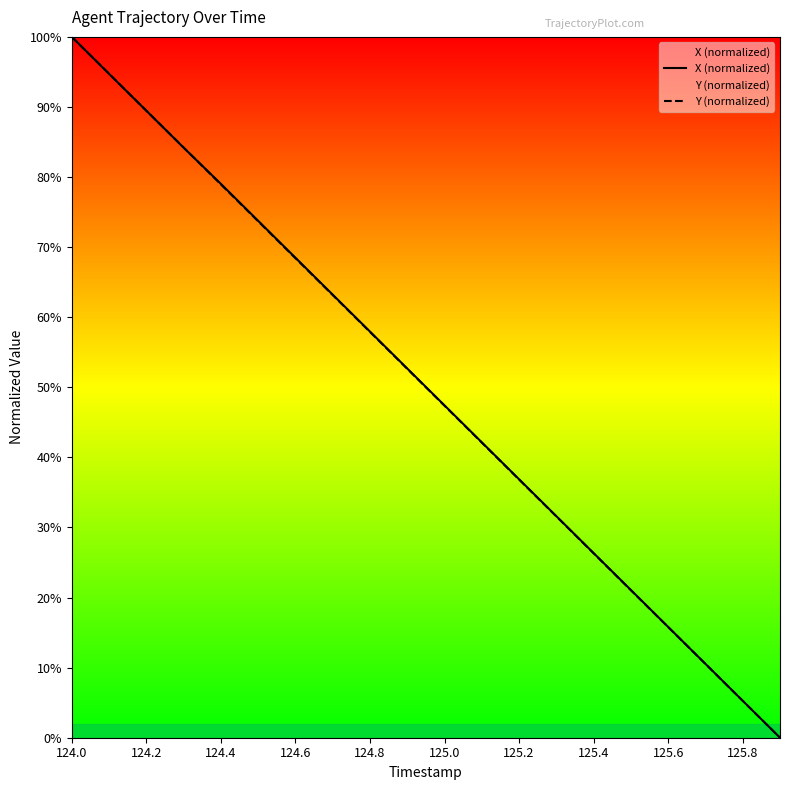

What is the maximum value for X (normalized)?

100.0